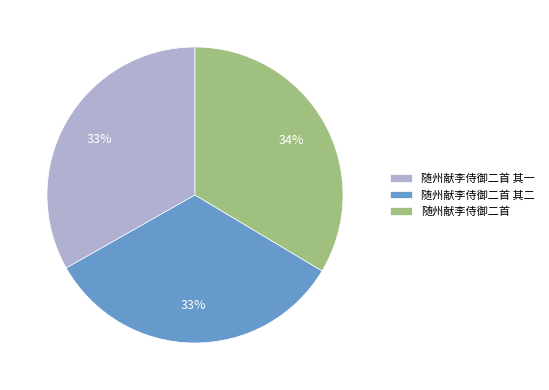

The 随州献李侍御二首 其二 slice represents 42% of the pie. True or false?

False